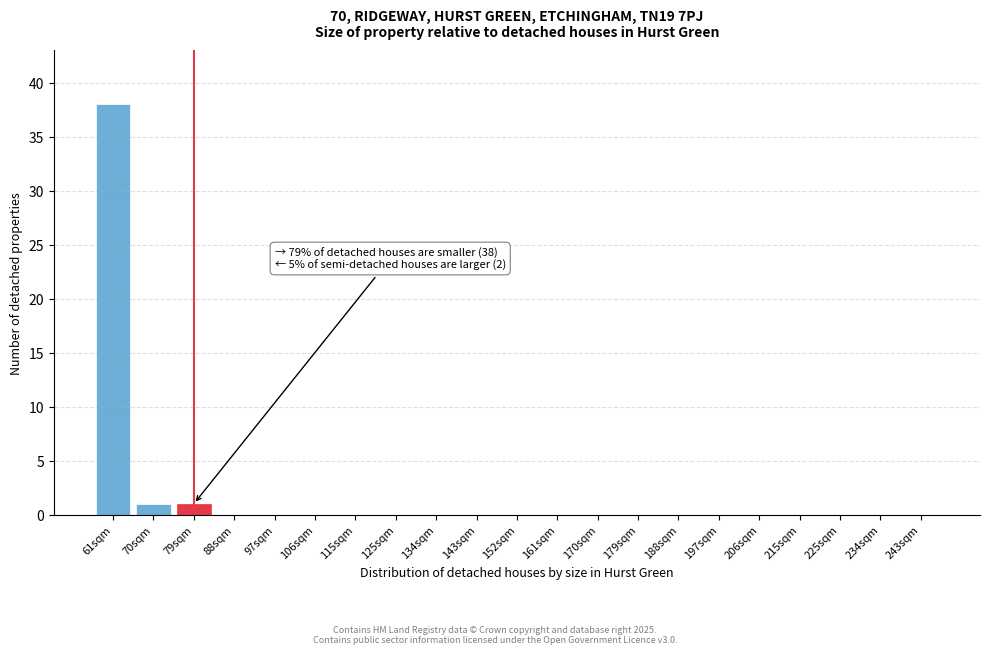

Reading right to left, extract all data points from this chart.

243sqm=0	234sqm=0	225sqm=0	215sqm=0	206sqm=0	197sqm=0	188sqm=0	179sqm=0	170sqm=0	161sqm=0	152sqm=0	143sqm=0	134sqm=0	125sqm=0	115sqm=0	106sqm=0	97sqm=0	88sqm=0	79sqm=1	70sqm=1	61sqm=38